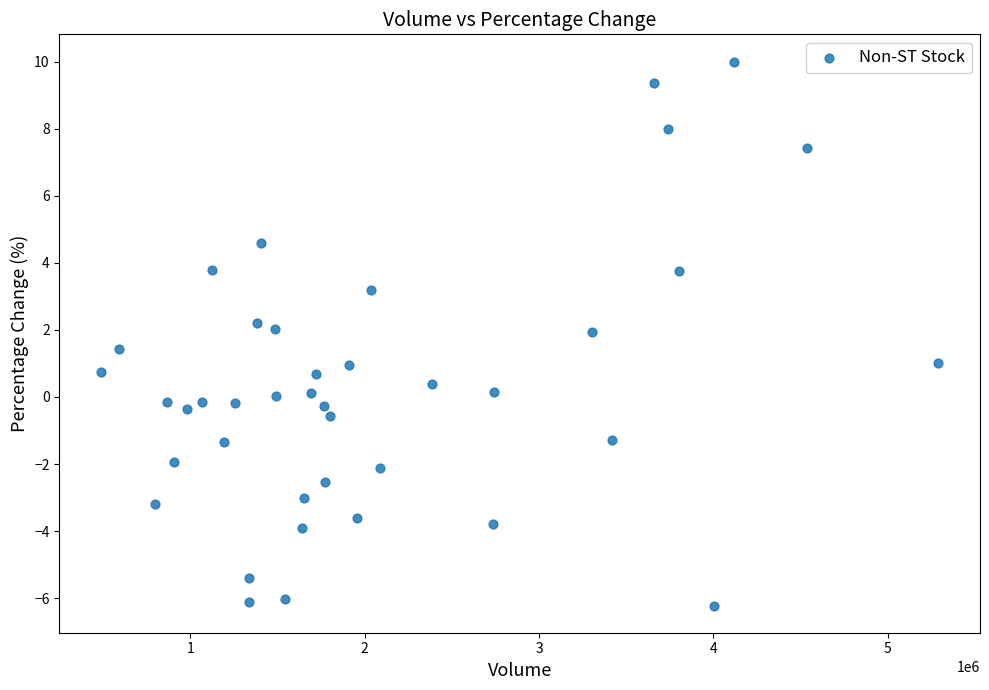

What is the range of X values (max minus min)?

4799056.0